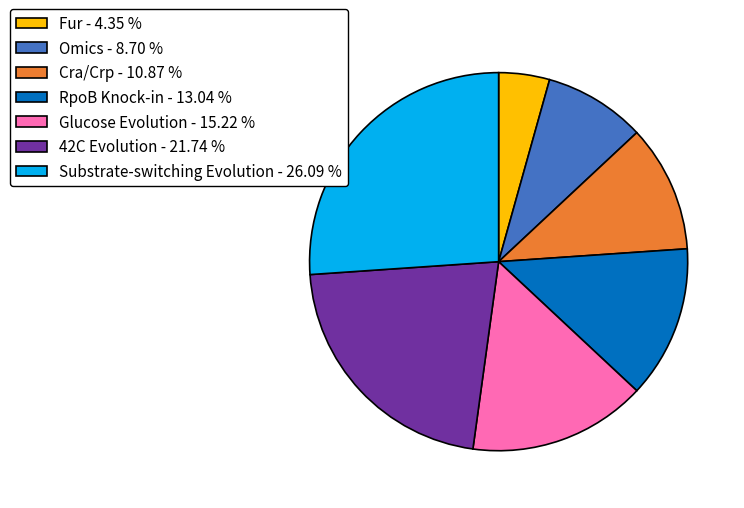

Which slice is the largest?

Substrate-switching Evolution